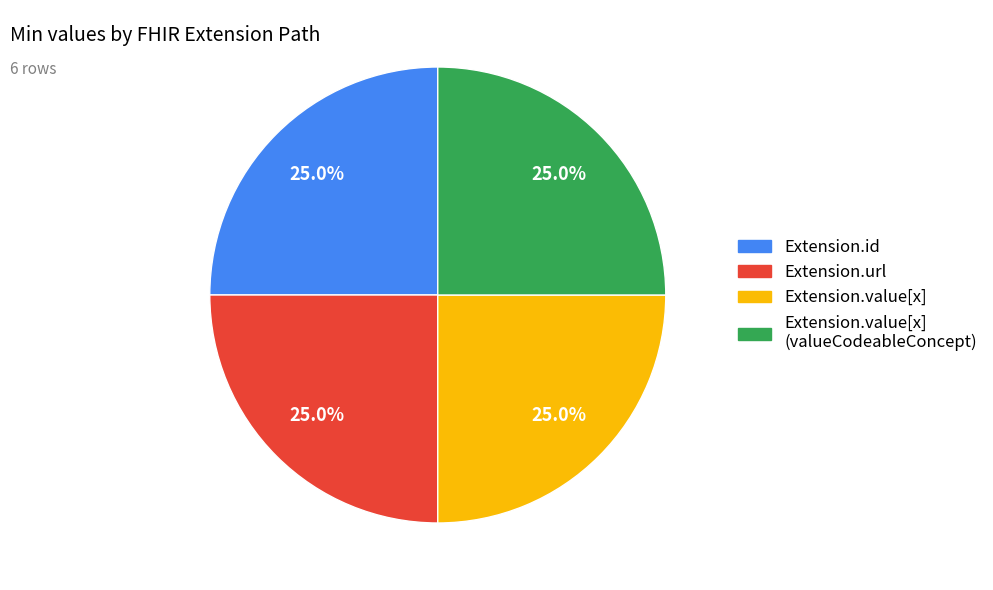

How many slices are in this pie chart?

4